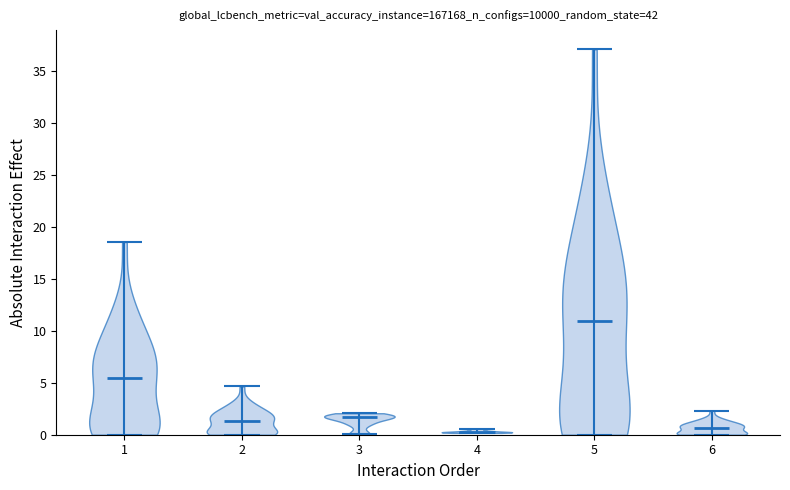

Reading left to right, read every violin against the y-axis: where its median line is, and the lowest and highest points it reaches. The values are not printed on the chart, so give them approximately, as read against the axis.

1: median line 5.5, lowest point 0.0, highest point 18.5
2: median line 1.5, lowest point 0.0, highest point 4.5
3: median line 1.5, lowest point 0.0, highest point 2.0
4: median line 0.0, lowest point 0.0, highest point 0.5
5: median line 11.0, lowest point 0.0, highest point 37.0
6: median line 0.5, lowest point 0.0, highest point 2.5